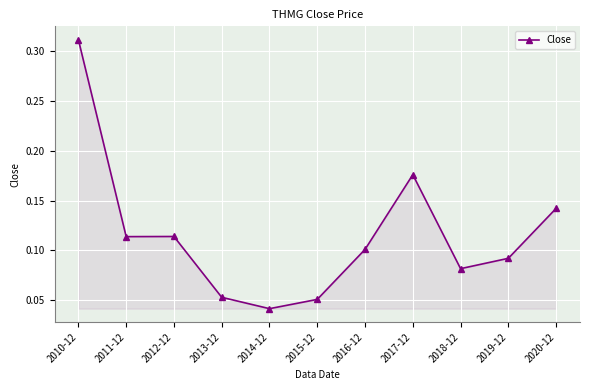

What is the sum of all values?

1.3